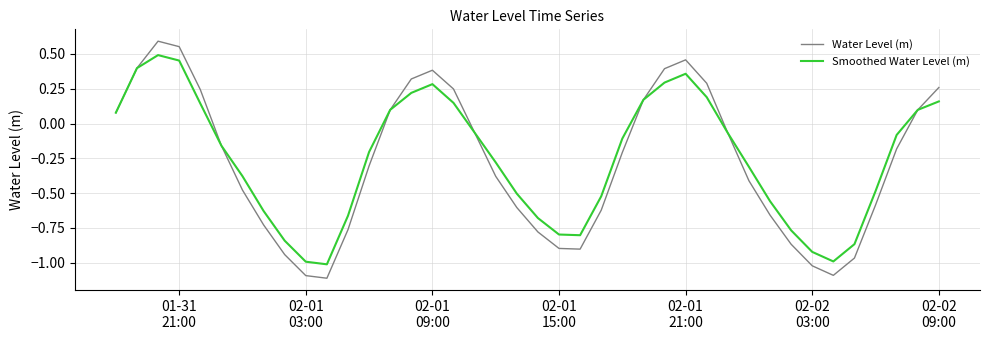

List the series in order of their peak value, lowest first.

Smoothed Water Level (m), Water Level (m)